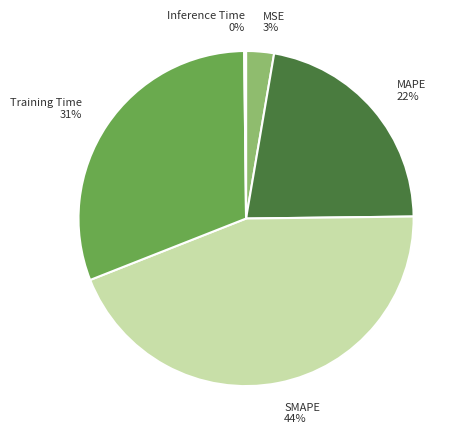

Is there a majority slice in this chart?

No